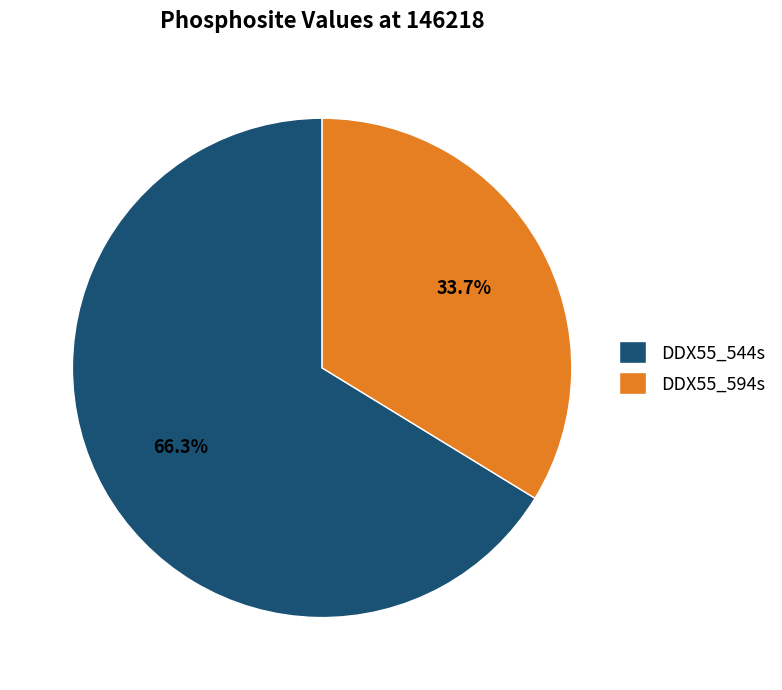

To the nearest percent, what is the average slice percentage?

50%